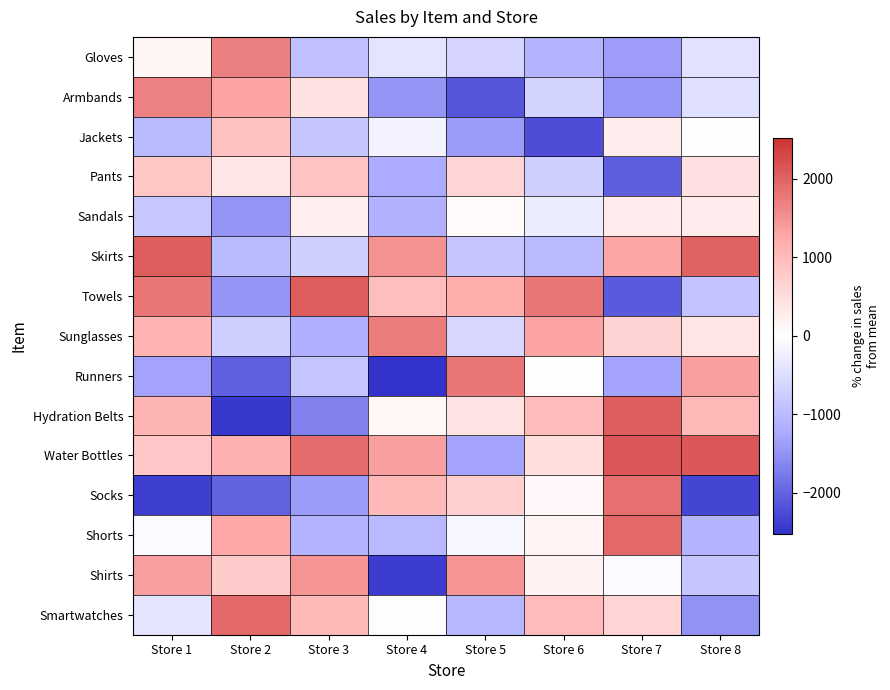

Reading left to right, list all the values displayed in this chart.

Gloves: Store 1=138.6	Store 2=1697.6	Store 3=-924.4	Store 4=-389.4	Store 5=-624.4	Store 6=-1109.4	Store 7=-1391.4	Store 8=-422.4
Armbands: Store 1=1686.6	Store 2=1320.6	Store 3=441.6	Store 4=-1489.4	Store 5=-2140.4	Store 6=-643.4	Store 7=-1445.4	Store 8=-457.4
Jackets: Store 1=-1016.4	Store 2=904.6	Store 3=-846.4	Store 4=-171.4	Store 5=-1404.4	Store 6=-2230.4	Store 7=264.6	Store 8=12.6
Pants: Store 1=830.6	Store 2=344.6	Store 3=884.6	Store 4=-1237.4	Store 5=611.6	Store 6=-708.4	Store 7=-2061.4	Store 8=466.6
Sandals: Store 1=-822.4	Store 2=-1493.4	Store 3=238.6	Store 4=-1155.4	Store 5=44.6	Store 6=-269.4	Store 7=278.6	Store 8=284.6
Skirts: Store 1=2054.6	Store 2=-1016.4	Store 3=-693.4	Store 4=1516.6	Store 5=-840.4	Store 6=-1042.4	Store 7=1286.6	Store 8=2008.6
Towels: Store 1=1812.6	Store 2=-1463.4	Store 3=2088.6	Store 4=951.6	Store 5=1204.6	Store 6=1801.6	Store 7=-2094.4	Store 8=-875.4
Sunglasses: Store 1=1105.6	Store 2=-692.4	Store 3=-1171.4	Store 4=1725.6	Store 5=-573.4	Store 6=1335.6	Store 7=632.6	Store 8=378.6
Runners: Store 1=-1338.4	Store 2=-2031.4	Store 3=-865.4	Store 4=-2523.4	Store 5=1812.6	Store 6=17.6	Store 7=-1305.4	Store 8=1372.6
Hydration Belts: Store 1=1085.6	Store 2=-2447.4	Store 3=-1677.4	Store 4=134.6	Store 5=431.6	Store 6=995.6	Store 7=2059.6	Store 8=1038.6
Water Bottles: Store 1=815.6	Store 2=1152.6	Store 3=1909.6	Store 4=1366.6	Store 5=-1302.4	Store 6=488.6	Store 7=2140.6	Store 8=2127.6
Socks: Store 1=-2393.4	Store 2=-2000.4	Store 3=-1418.4	Store 4=1036.6	Store 5=692.6	Store 6=110.6	Store 7=1863.6	Store 8=-2308.4
Shorts: Store 1=-72.4	Store 2=1268.6	Store 3=-1116.4	Store 4=-1028.4	Store 5=-125.4	Store 6=158.6	Store 7=1948.6	Store 8=-1122.4
Shirts: Store 1=1364.6	Store 2=773.6	Store 3=1494.6	Store 4=-2415.4	Store 5=1487.6	Store 6=191.6	Store 7=-61.4	Store 8=-847.4
Smartwatches: Store 1=-377.4	Store 2=1931.6	Store 3=1039.6	Store 4=-20.4	Store 5=-1050.4	Store 6=998.6	Store 7=621.6	Store 8=-1514.4